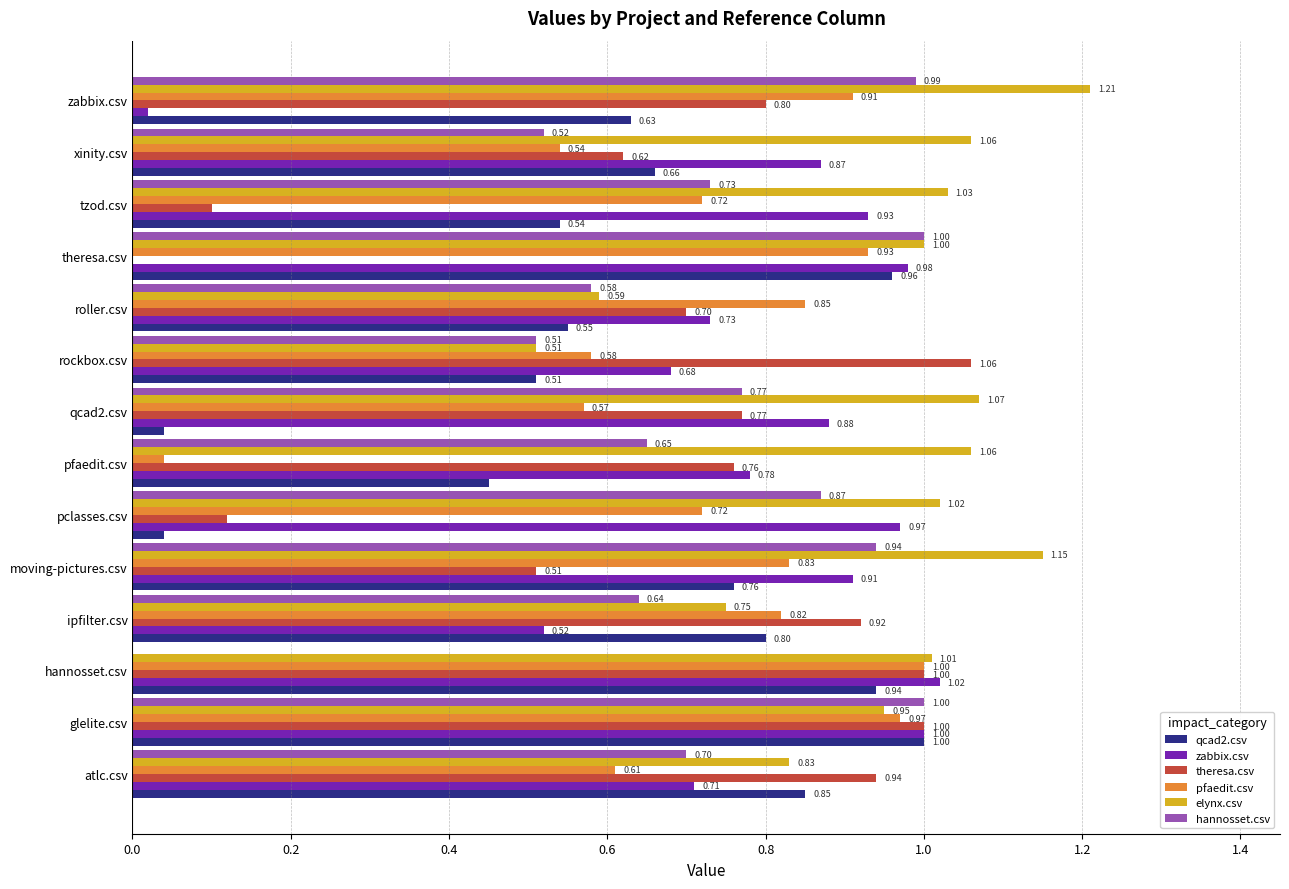

Is the value of theresa.csv at ipfilter.csv greater than the value of qcad2.csv at roller.csv?

Yes